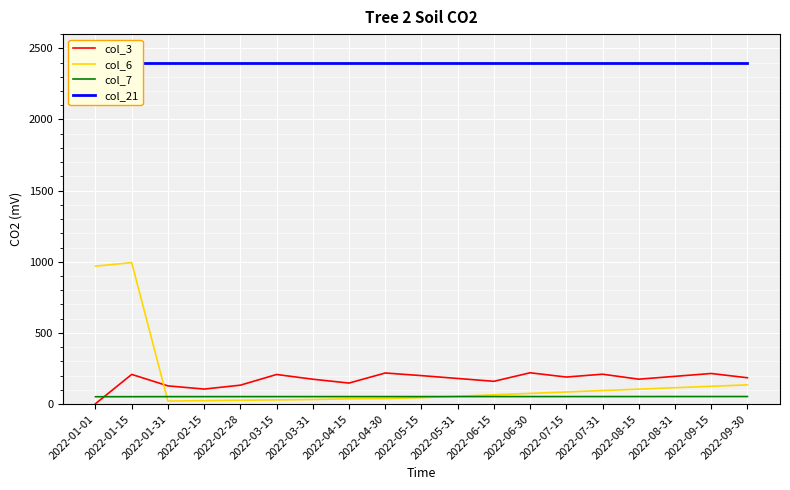

What position from the left is 2022-02-15?

4